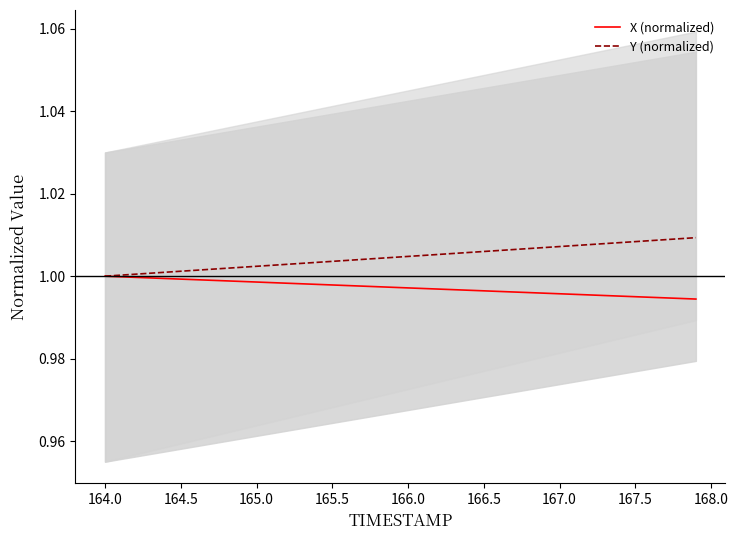

Reading left to right, what are all the values shown in this chart?

X (normalized): 1.0	1.0	1.0	1.0	1.0	1.0	1.0	1.0	1.0	1.0	1.0	1.0	1.0	1.0	1.0	1.0	1.0	1.0	1.0	1.0	1.0	1.0	1.0	1.0	1.0	1.0	1.0	1.0	1.0	1.0	1.0	1.0	1.0	1.0	1.0	1.0	1.0	1.0	1.0	1.0
Y (normalized): 1.0	1.0	1.0	1.0	1.0	1.0	1.0	1.0	1.0	1.0	1.0	1.0	1.0	1.0	1.0	1.0	1.0	1.0	1.0	1.0	1.0	1.0	1.0	1.0	1.0	1.0	1.0	1.0	1.0	1.0	1.0	1.0	1.0	1.0	1.0	1.0	1.0	1.0	1.0	1.0